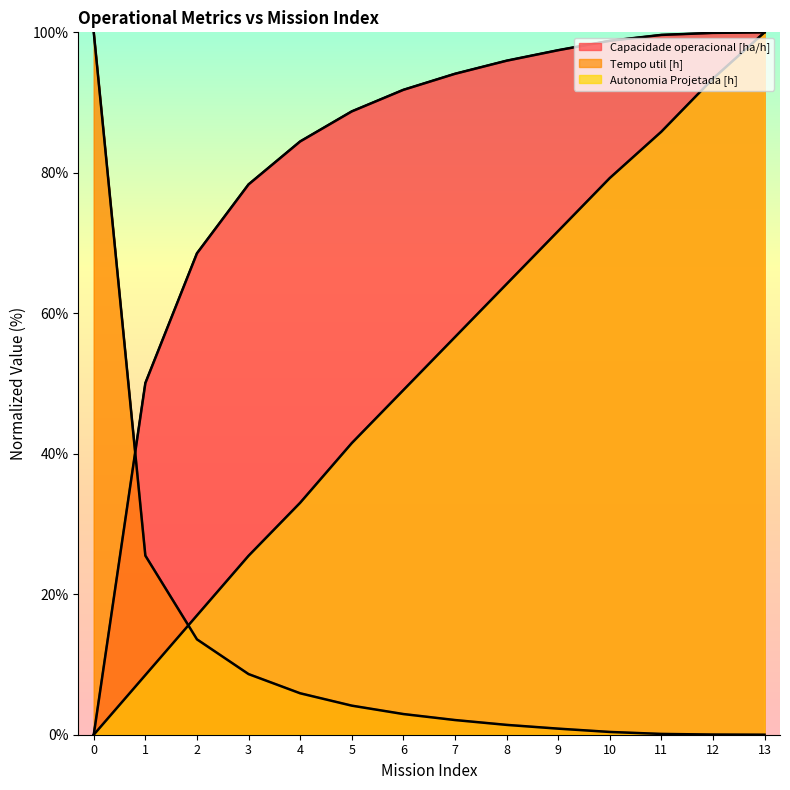

How many values in Tempo util [h] are above zero?

13